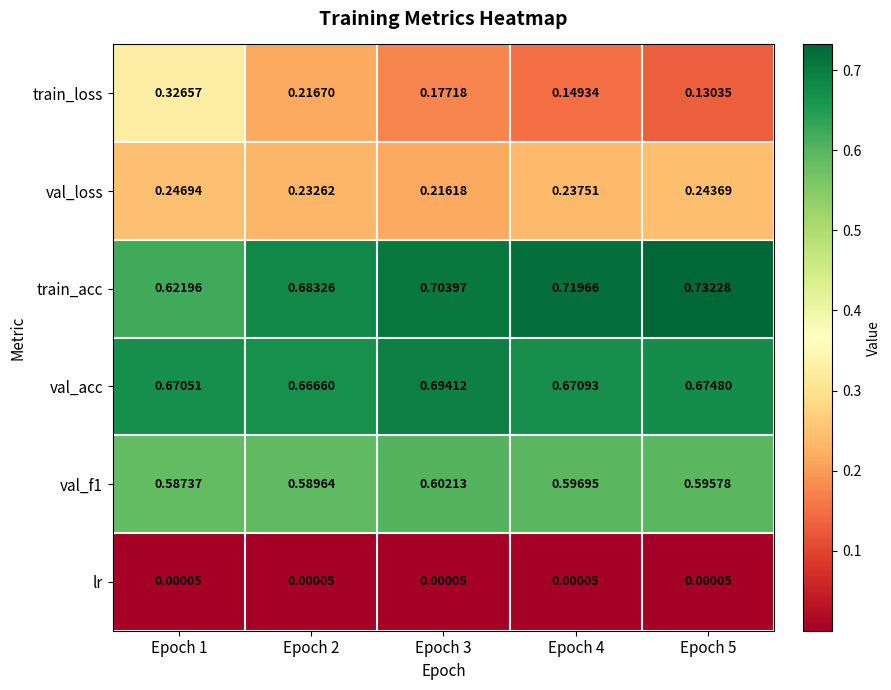

Is the value of train_loss at Epoch 2 greater than the value of lr at Epoch 5?

Yes